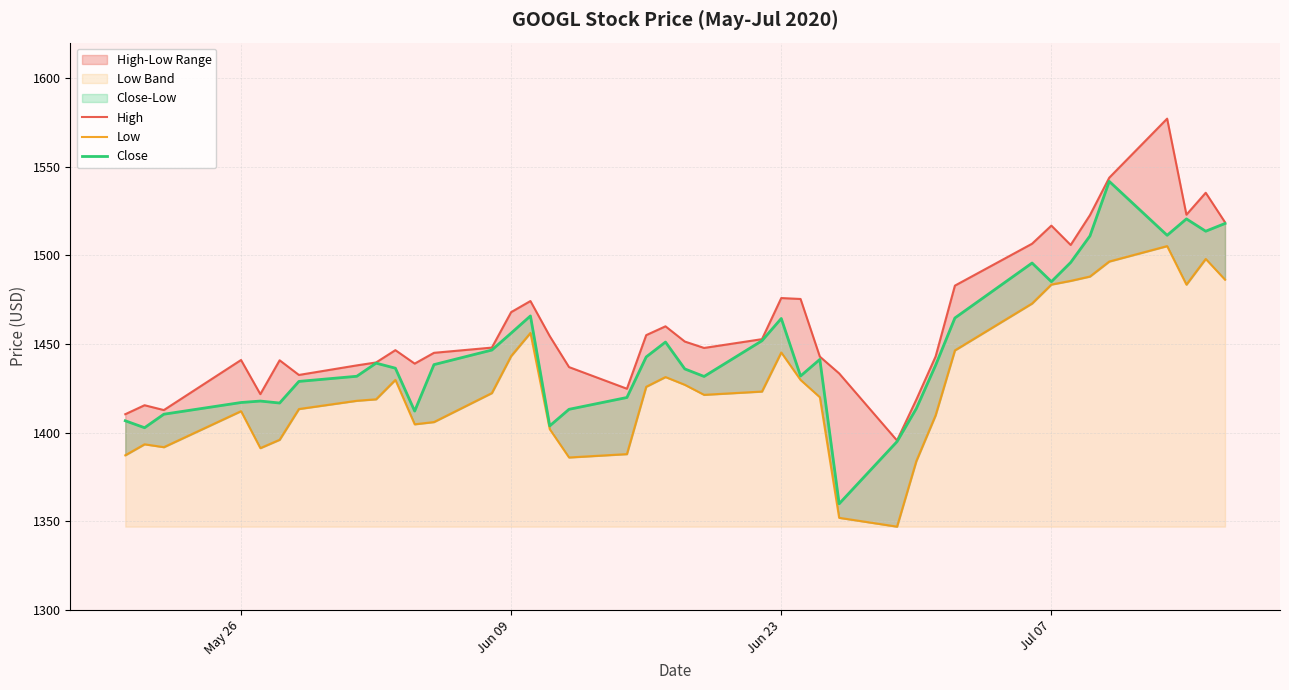

Rank the series by their average value, from lowest to highest.

Low, Close, High